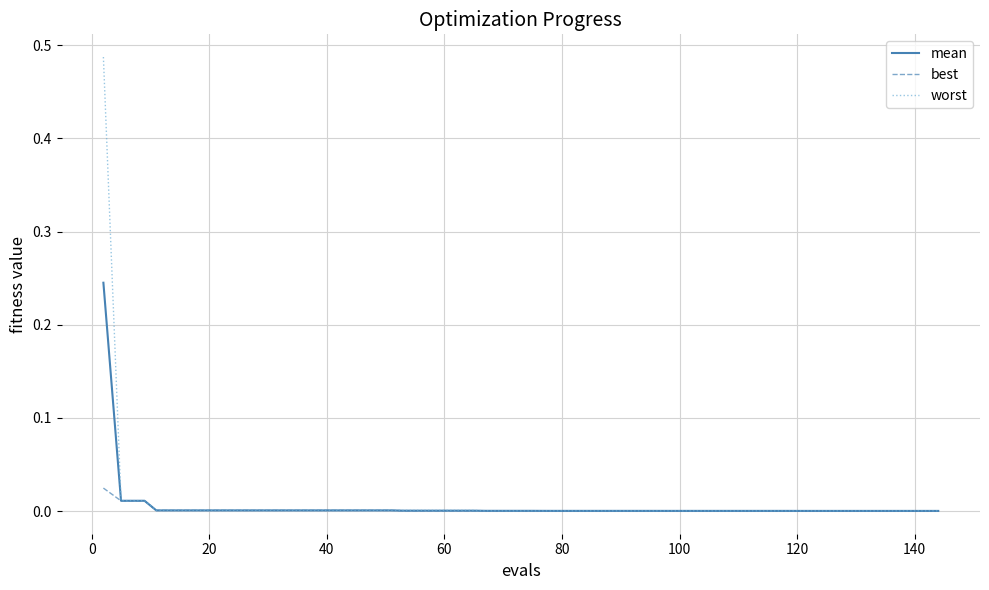

What are all the series names shown in the legend?

mean, best, worst